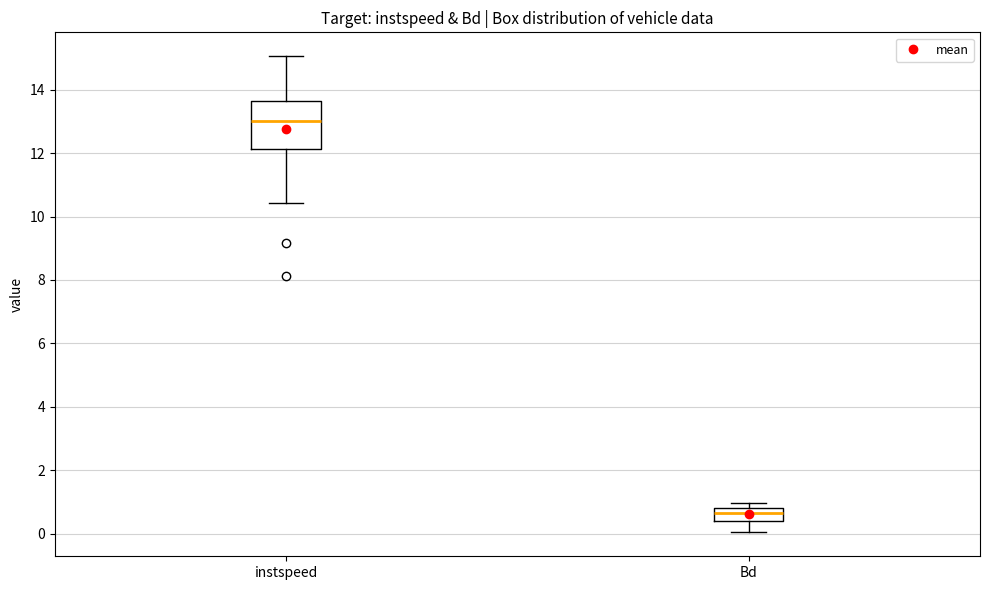

Where does the median line of the box for Bd sit on the y-axis? The values are not printed on the chart, so give them approximately, as read against the axis.

0.6